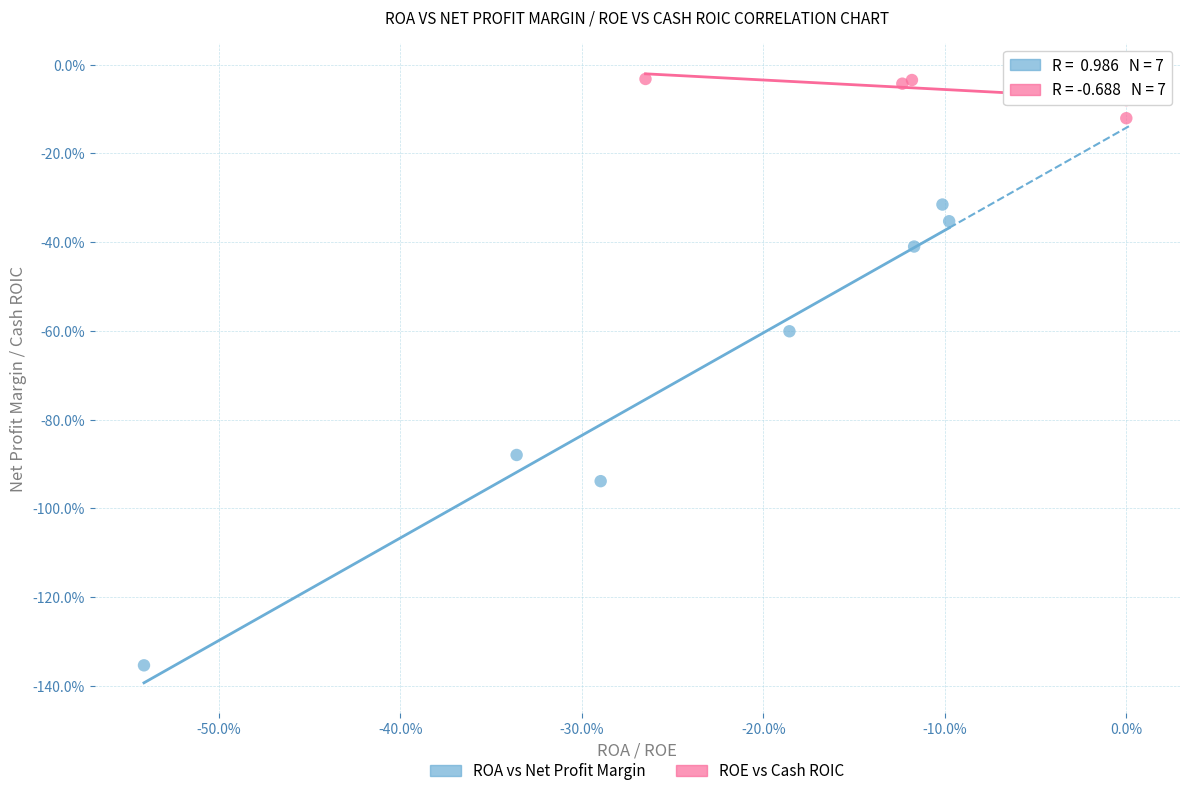

What are all the series names shown in the legend?

ROA vs Net Profit Margin, ROE vs Cash ROIC